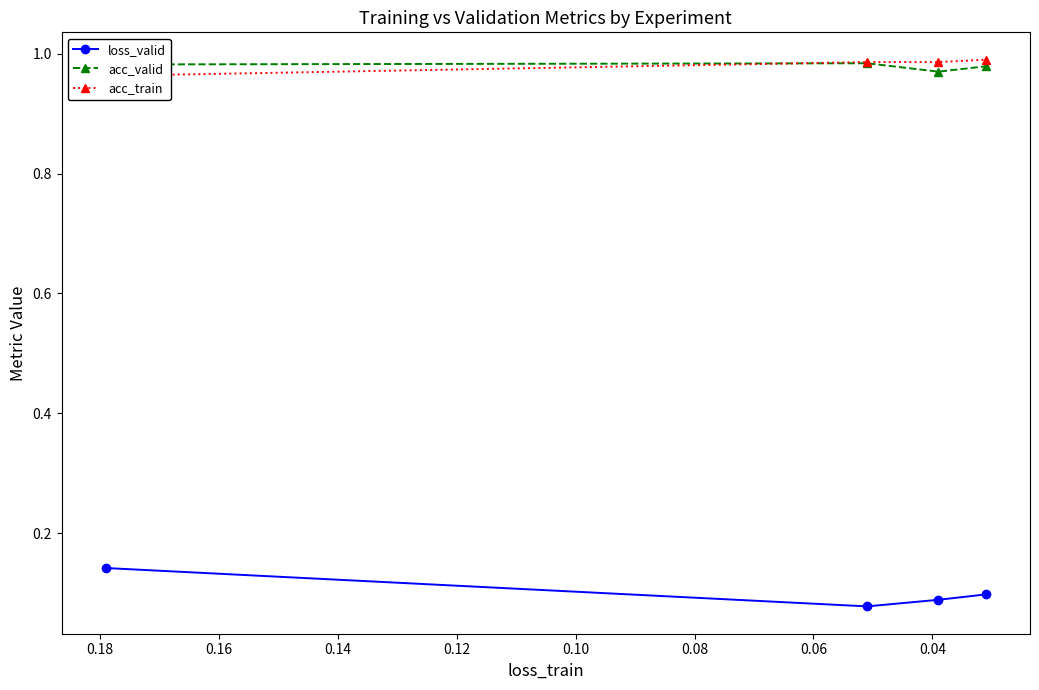

What are all the series names shown in the legend?

loss_valid, acc_valid, acc_train